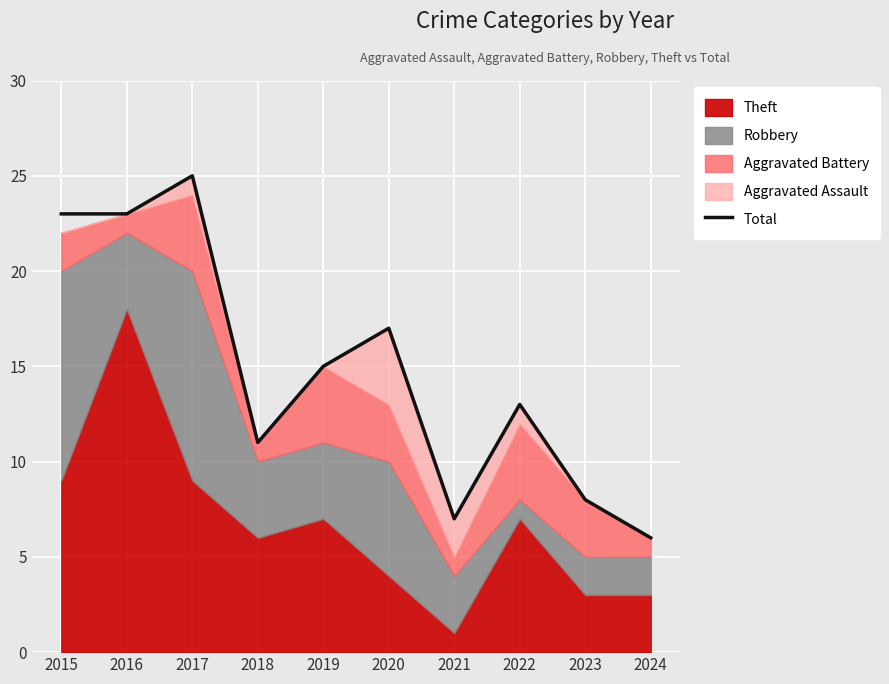

Where does the data first go above 15?

2015